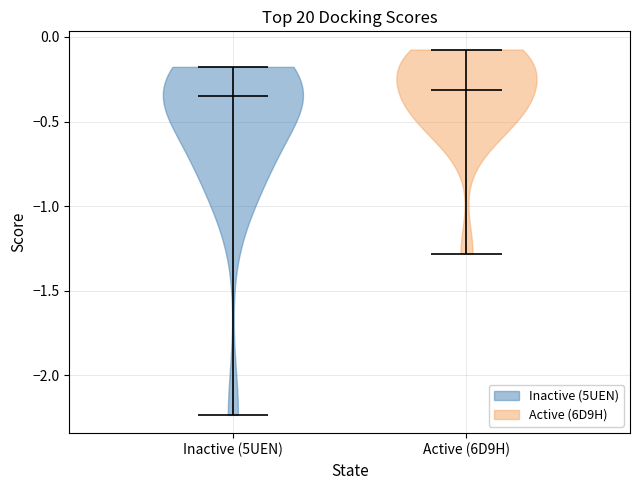

Reading left to right, read every violin against the y-axis: where its median line is, and the lowest and highest points it reaches. The values are not printed on the chart, so give them approximately, as read against the axis.

Inactive (5UEN): median line -0.35, lowest point -2.25, highest point -0.20
Active (6D9H): median line -0.30, lowest point -1.30, highest point -0.05